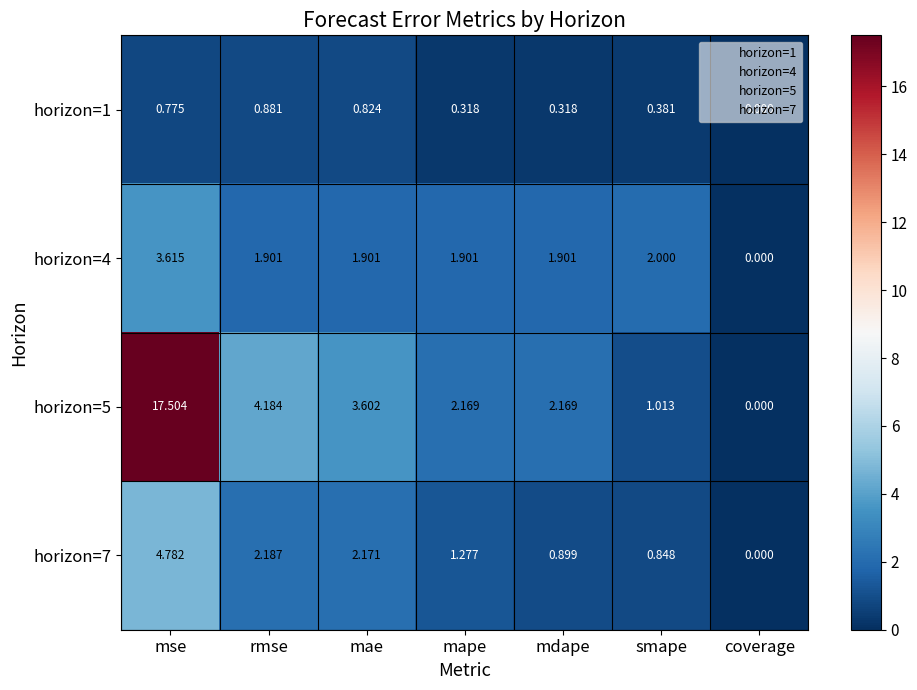

How many categories are shown in the chart?

7